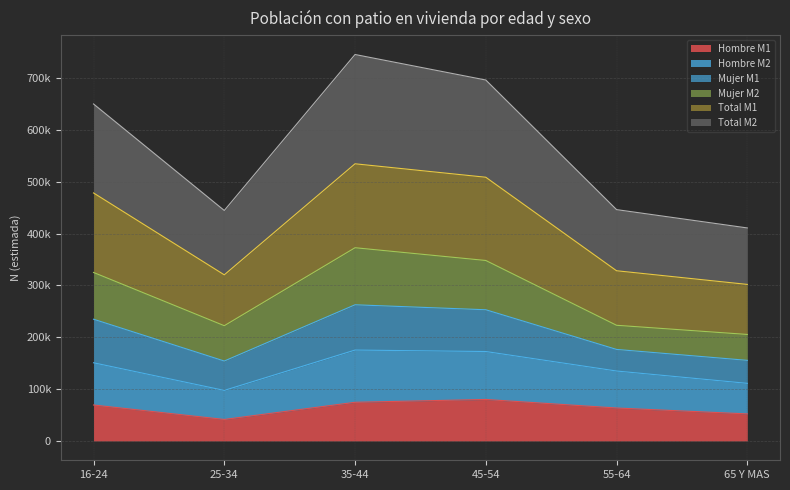

What is the smallest value displayed?

41464